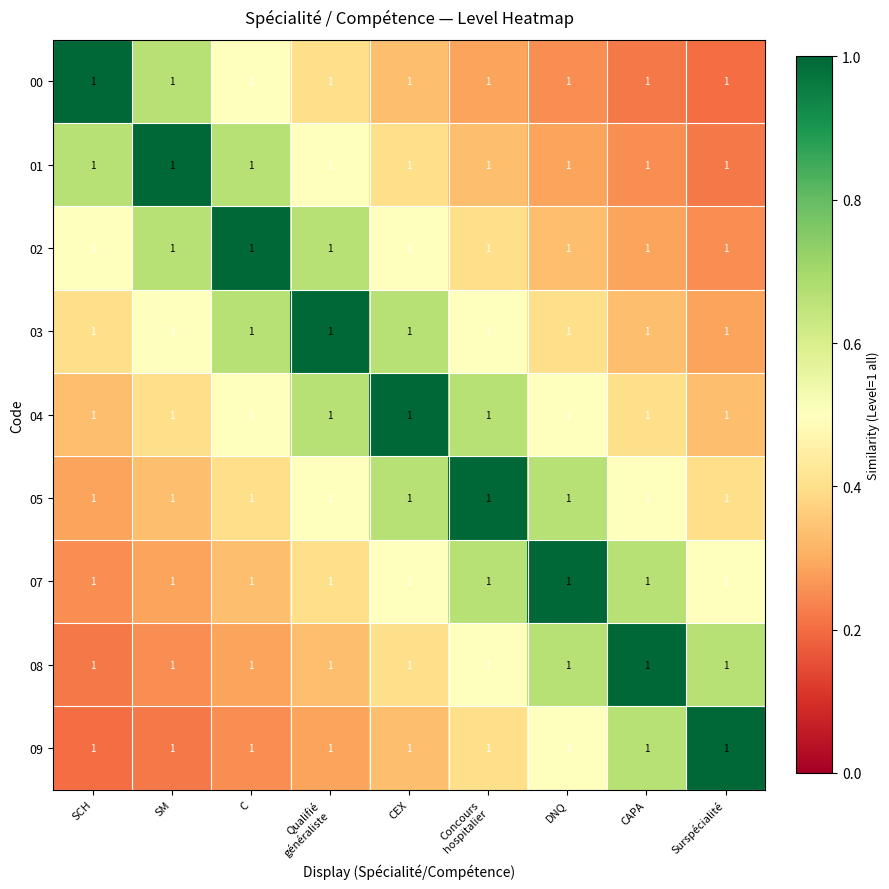

List the labels in order of 04 value, smallest first.

SCH, Surspécialité, SM, CAPA, C, DNQ, Qualifié généraliste, Concours hospitalier, CEX